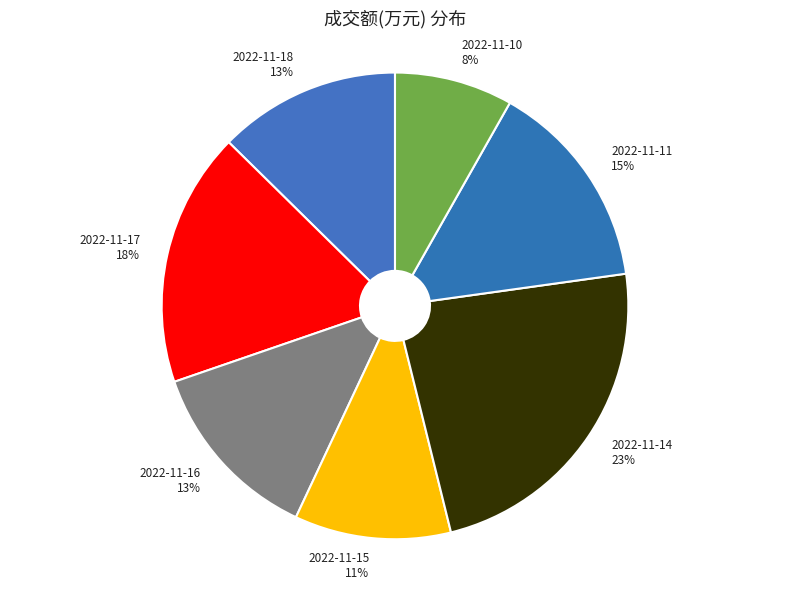

How many slices are in this pie chart?

7